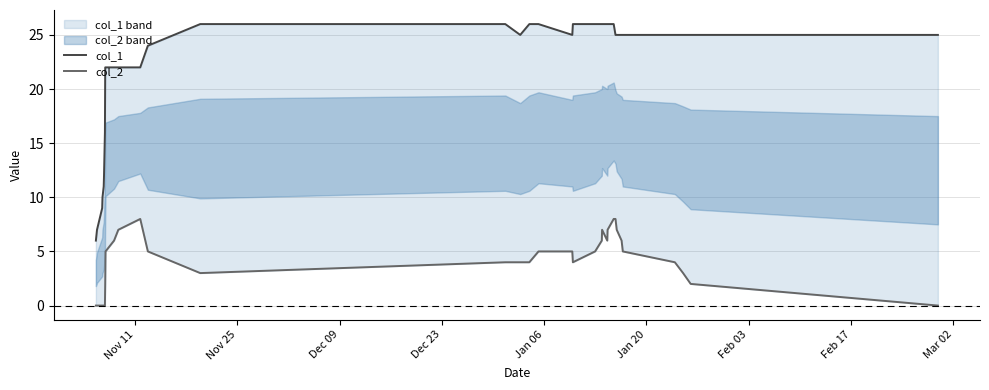

Which series has the widest spread of values?

col_1